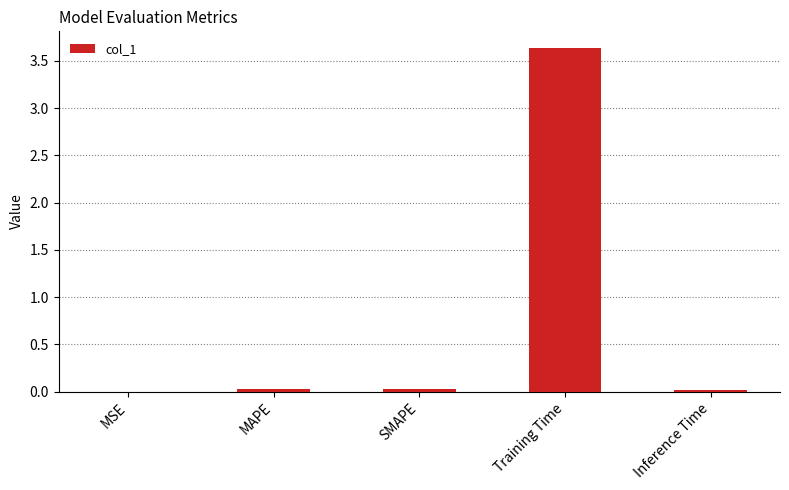

Which label corresponds to the largest value in the chart?

Training Time